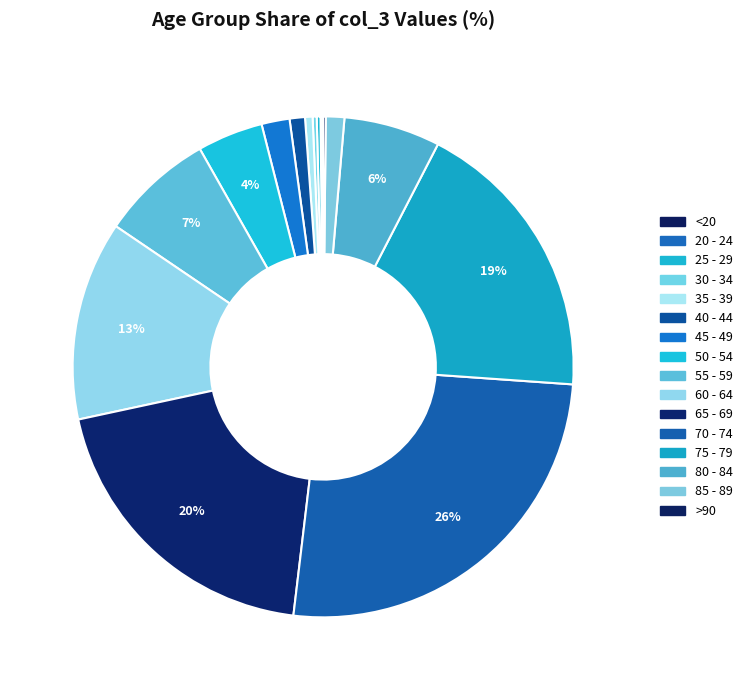

Is it true that 30 - 34 is 14% of the pie?

False